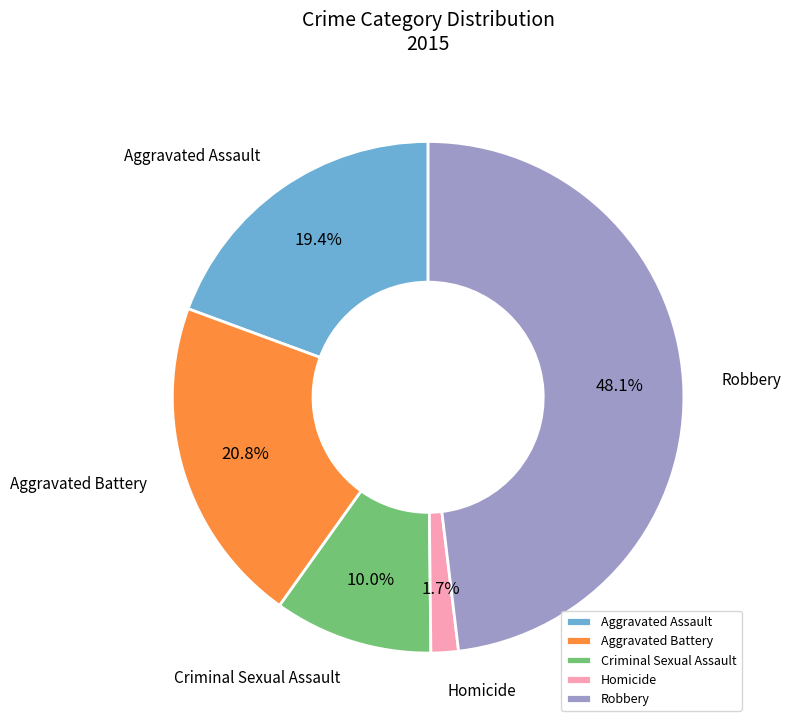

What percentage do Aggravated Assault and Robbery together represent?

67.5%